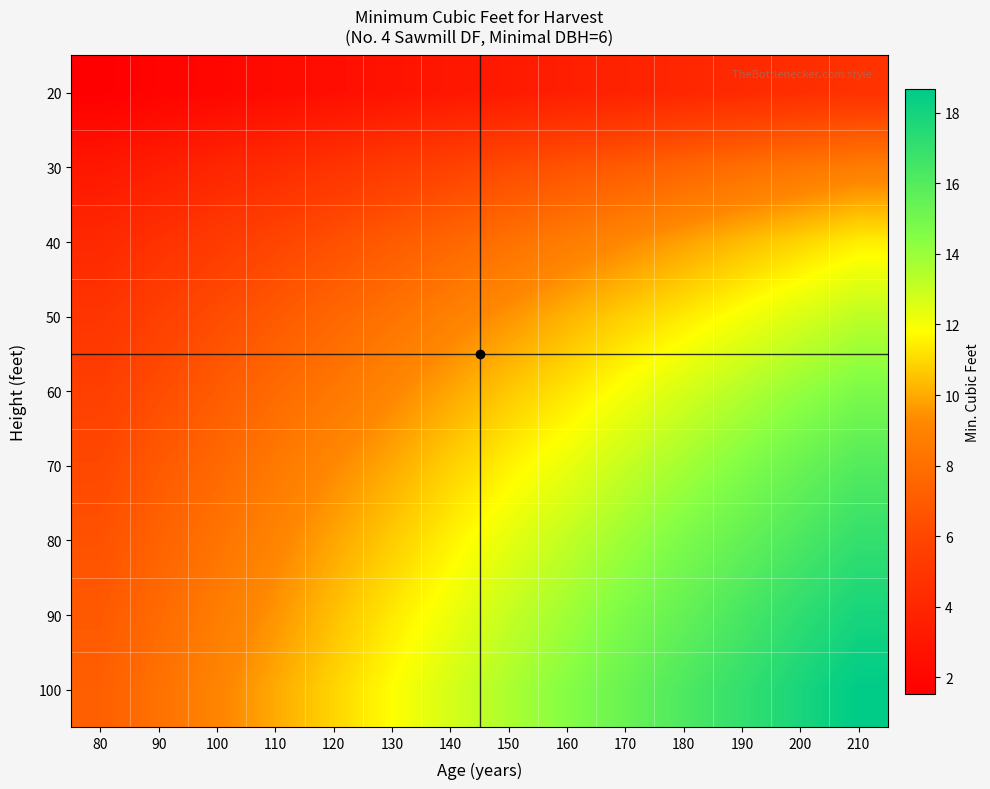

Reading left to right, transcribe all the data shown in this chart.

20: 80=1.5	90=1.8	100=2.0	110=2.3	120=2.5	130=2.8	140=3.1	150=3.2	160=3.5	170=3.7	180=4.0	190=4.2	200=4.5	210=4.7
30: 80=3.1	90=3.4	100=3.9	110=4.3	120=4.8	130=5.3	140=5.7	150=6.1	160=6.6	170=7.0	180=7.5	190=7.9	200=8.3	210=8.7
40: 80=4.1	90=4.7	100=5.3	110=5.9	120=6.4	130=7.0	140=7.6	150=8.1	160=8.7	170=9.3	180=9.8	190=10.4	200=10.9	210=11.5
50: 80=4.9	90=5.6	100=6.2	110=6.9	120=7.6	130=8.2	140=8.9	150=9.5	160=10.2	170=10.8	180=11.4	190=12.0	200=12.6	210=13.2
60: 80=5.6	90=6.2	100=7.0	110=7.8	120=8.4	130=9.2	140=9.9	150=10.6	160=11.3	170=12.0	180=12.7	190=13.4	200=14.1	210=14.7
70: 80=6.0	90=6.9	100=7.7	110=8.5	120=9.3	130=10.0	140=10.8	150=11.5	160=12.3	170=13.1	180=13.8	190=14.5	200=15.3	210=16.0
80: 80=6.5	90=7.4	100=8.2	110=9.1	120=9.9	130=10.7	140=11.5	150=12.4	160=13.2	170=13.9	180=14.7	190=15.5	200=16.3	210=17.0
90: 80=6.9	90=7.8	100=8.7	110=9.5	120=10.5	130=11.4	140=12.2	150=13.1	160=13.9	170=14.7	180=15.5	190=16.3	200=17.2	210=17.9
100: 80=7.2	90=8.1	100=9.1	110=10.0	120=10.9	130=11.8	140=12.7	150=13.6	160=14.5	170=15.3	180=16.2	190=17.0	200=17.9	210=18.7